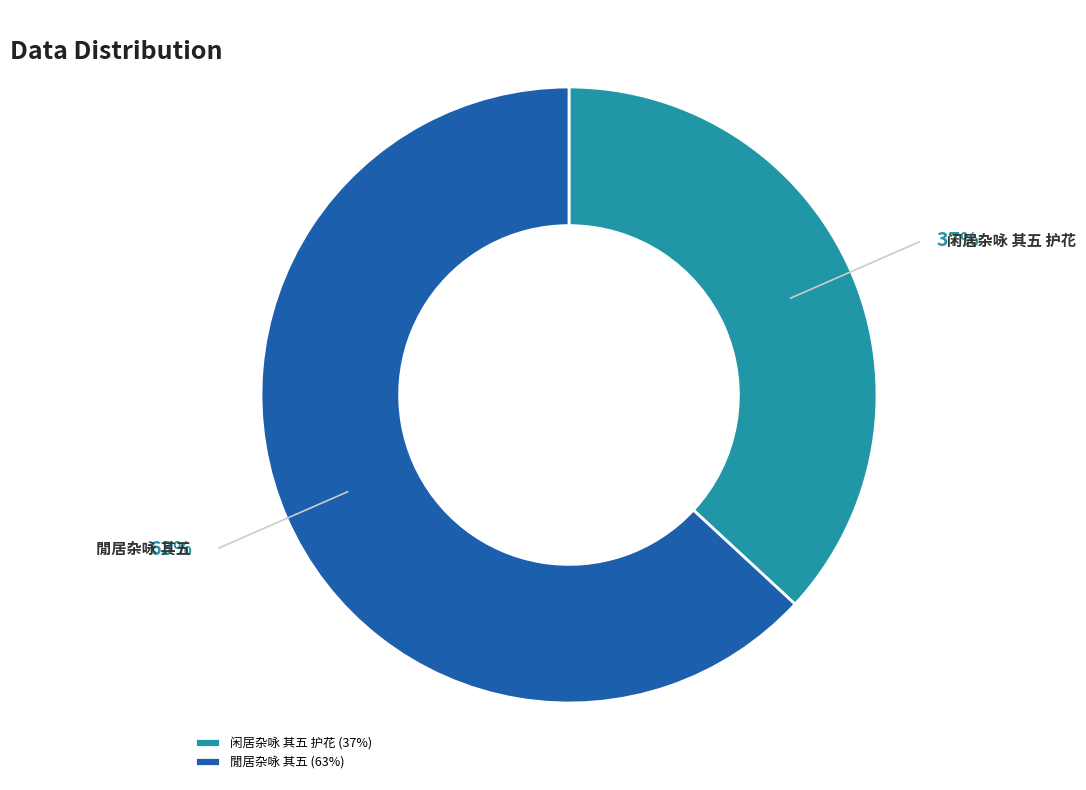

Which slice is the smallest?

闲居杂咏 其五 护花